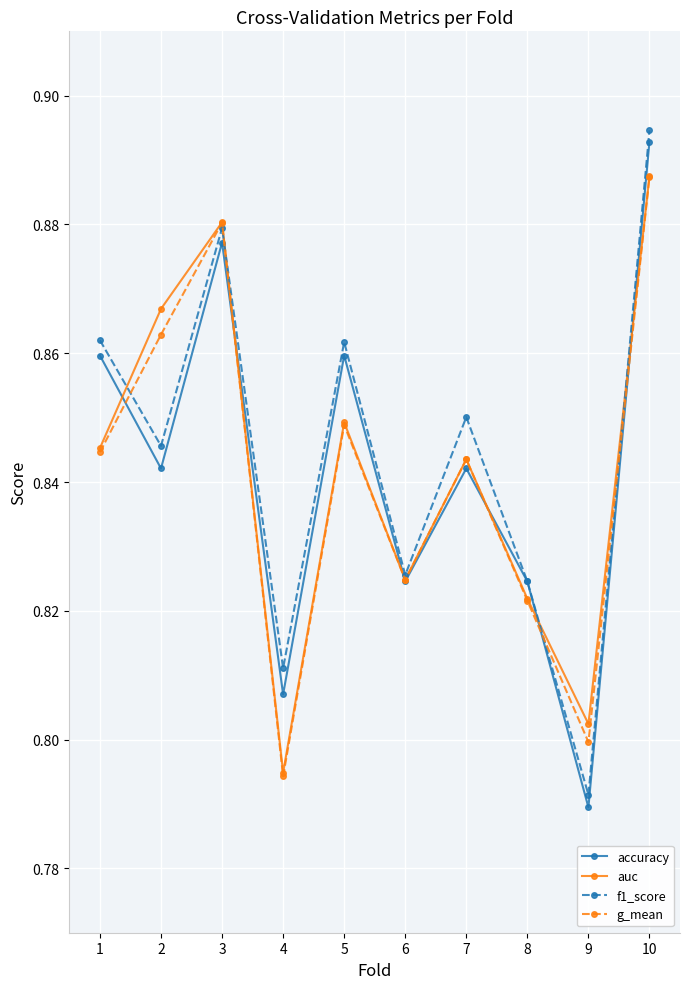

At how many categories does at least one series exceed 0?

10